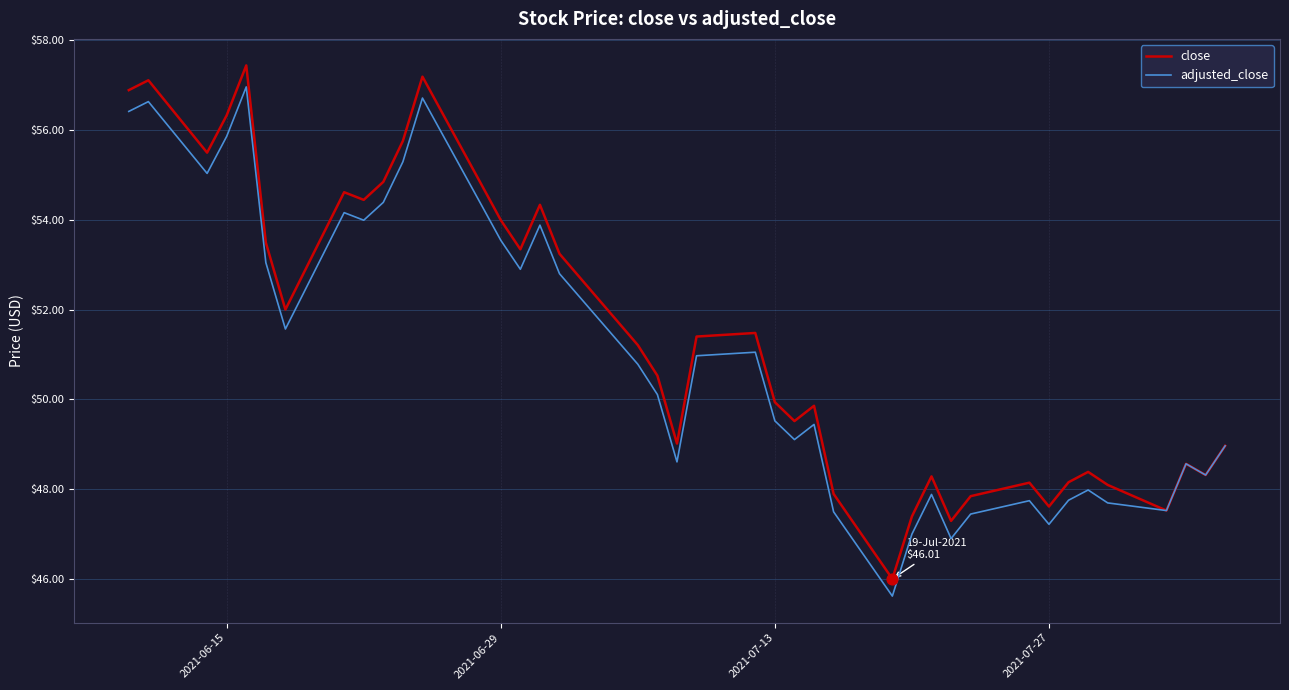

Which series has the widest spread of values?

close